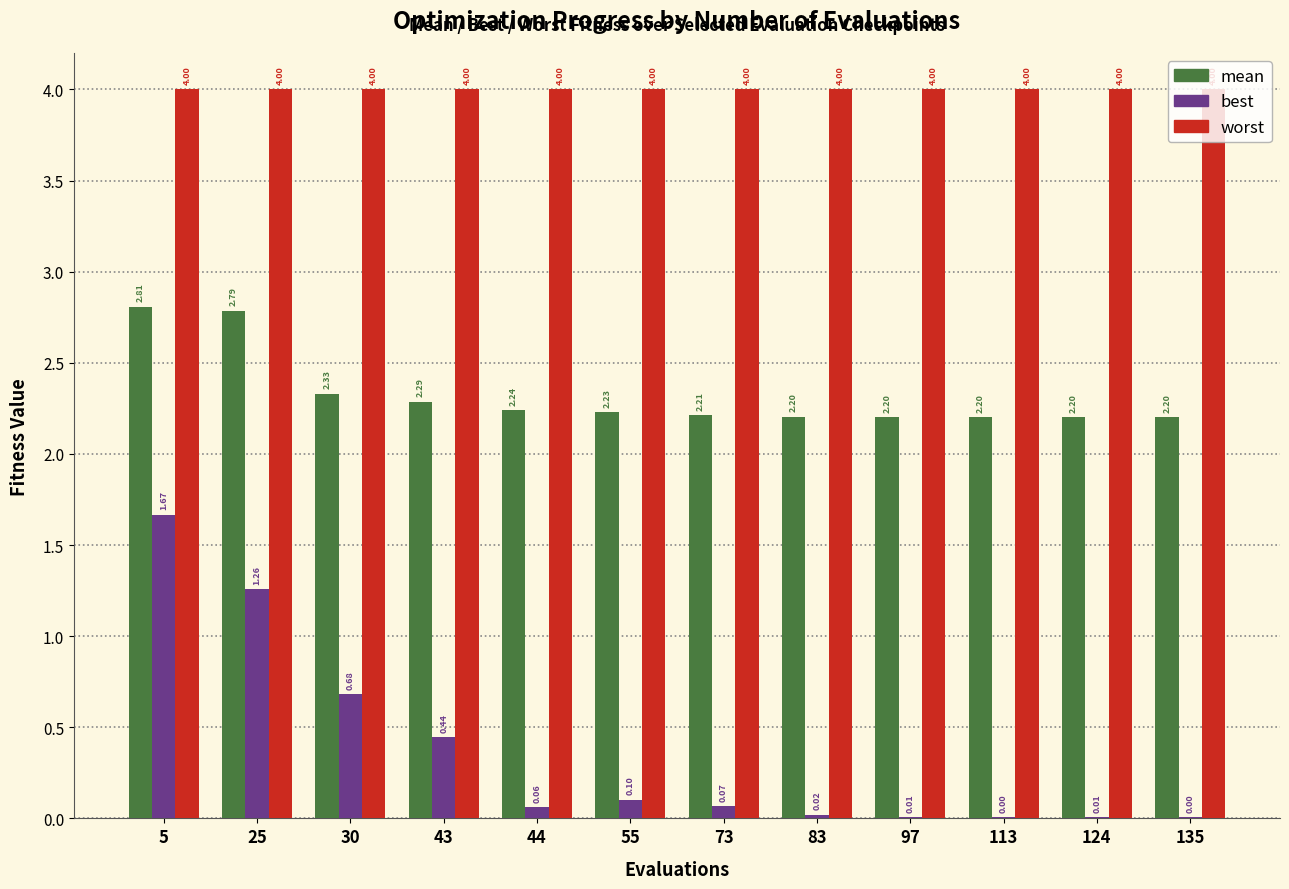

What is the sum of the best values at 55 and 5?

1.8